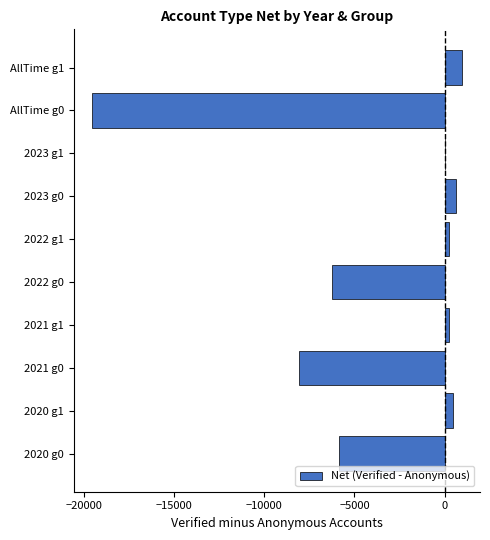

What is the sum of all values?

-37196